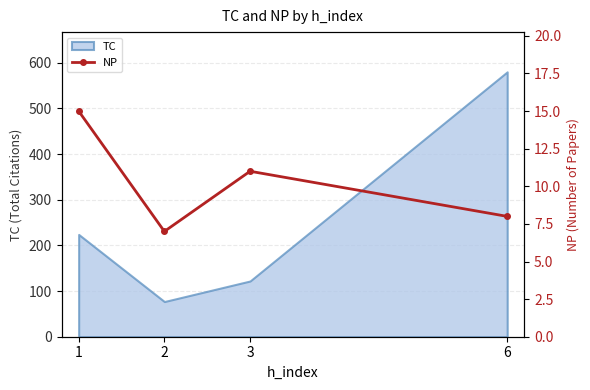

Between 6 and 2, which is larger?

6